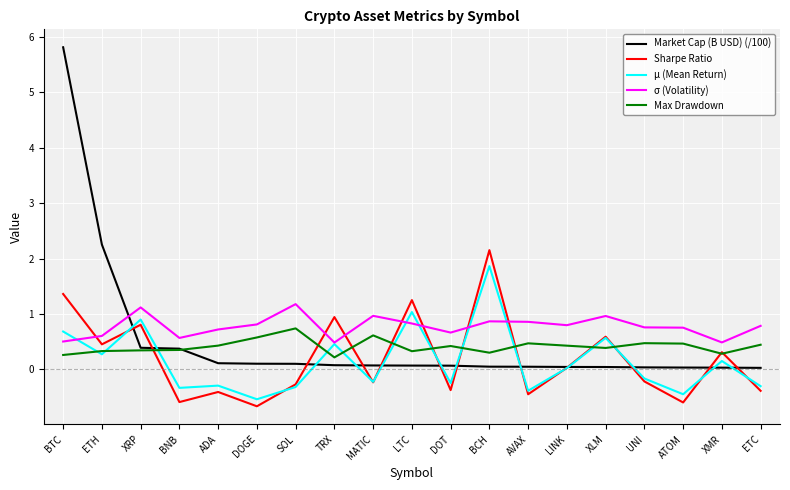

True or false: Sharpe Ratio has a value of 0.8 at XRP.

True